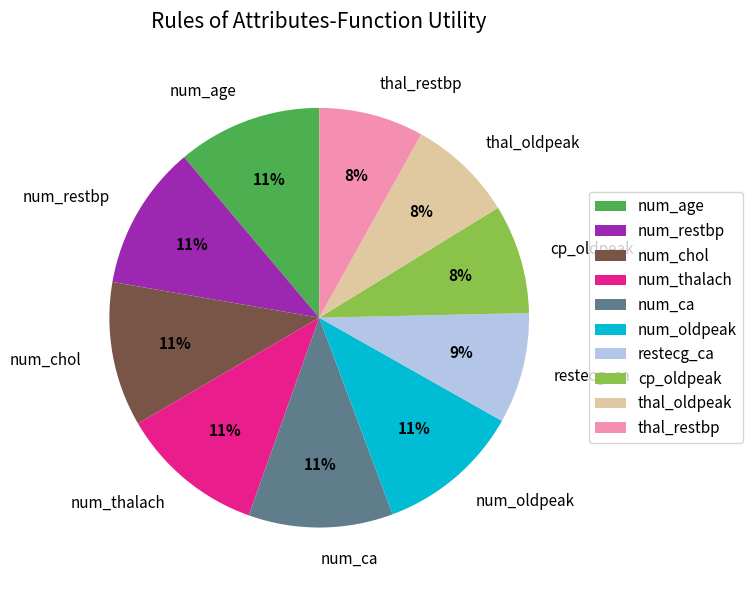

What is the ratio of the value at num_ca to the value at num_restbp?

1.0